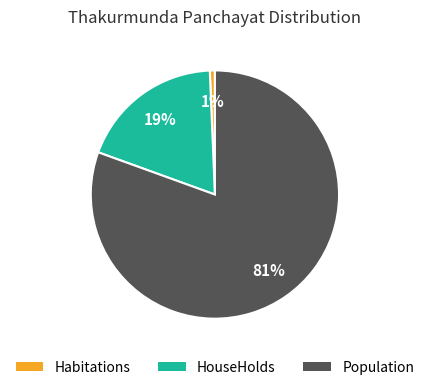

Which slice is the largest?

Population